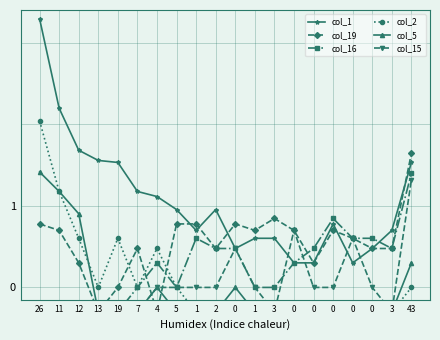

Read the col_2 value at 0.

-0.3